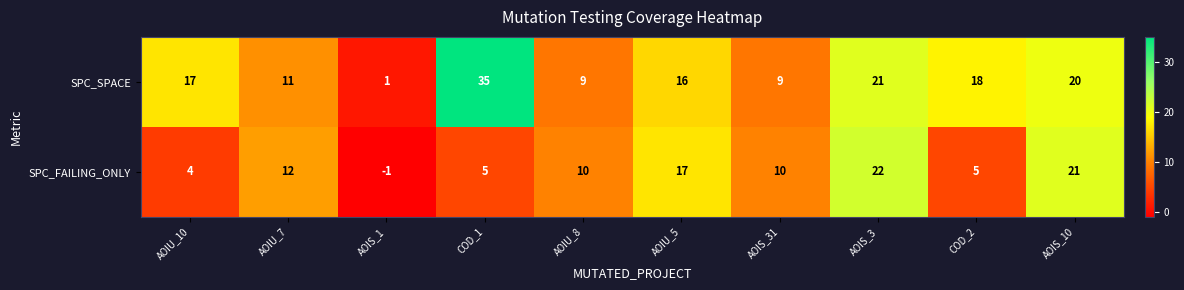

What is the average value of the SPC_SPACE series?

16